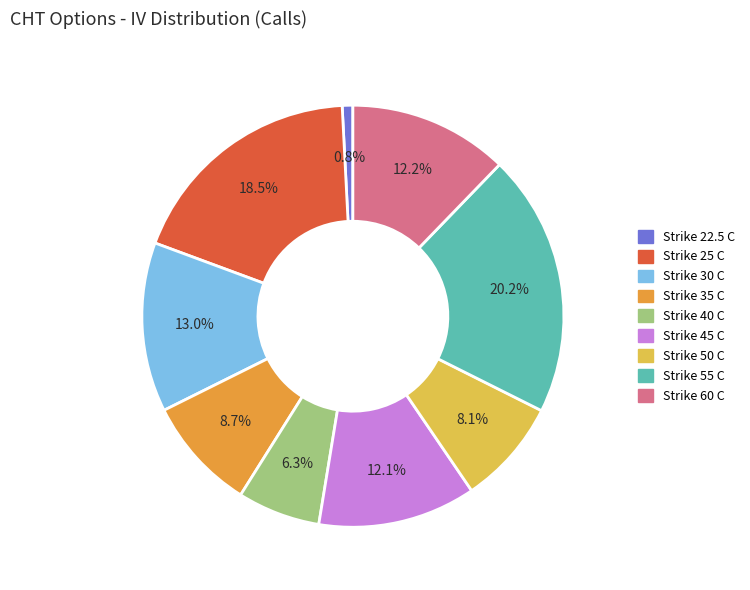

Is there any slice that represents more than half of the pie?

No